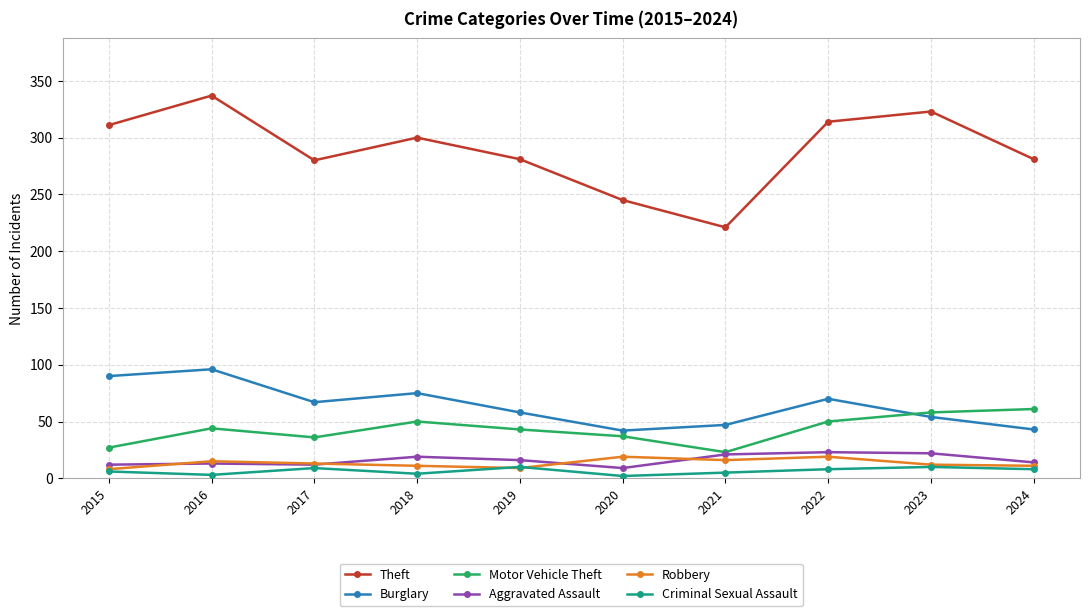

Which series has the widest spread of values?

Theft